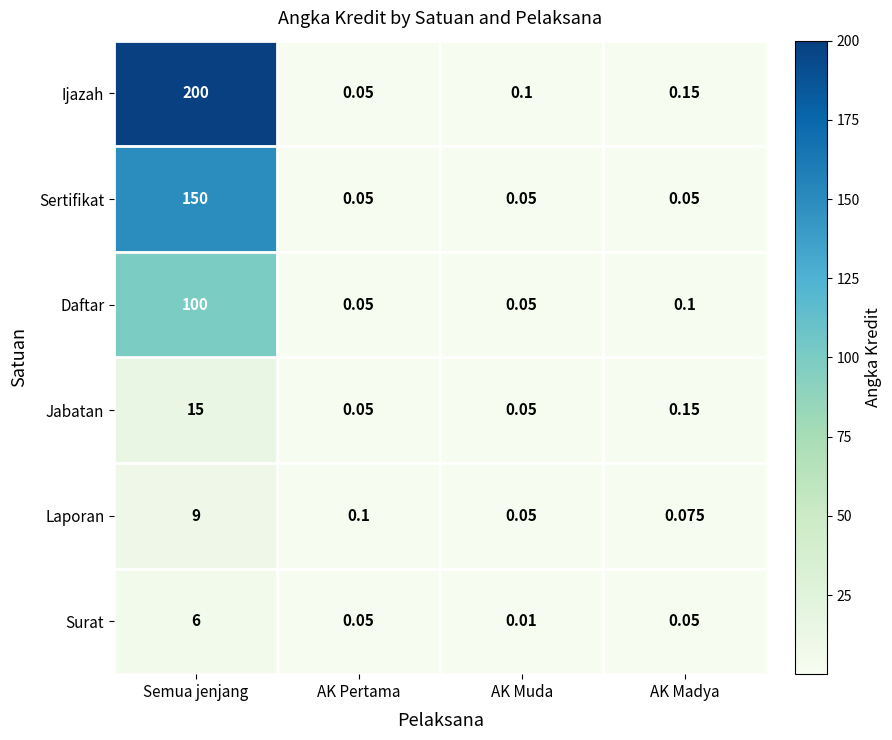

Between Semua jenjang and AK Muda, which series saw the biggest shift?

Ijazah